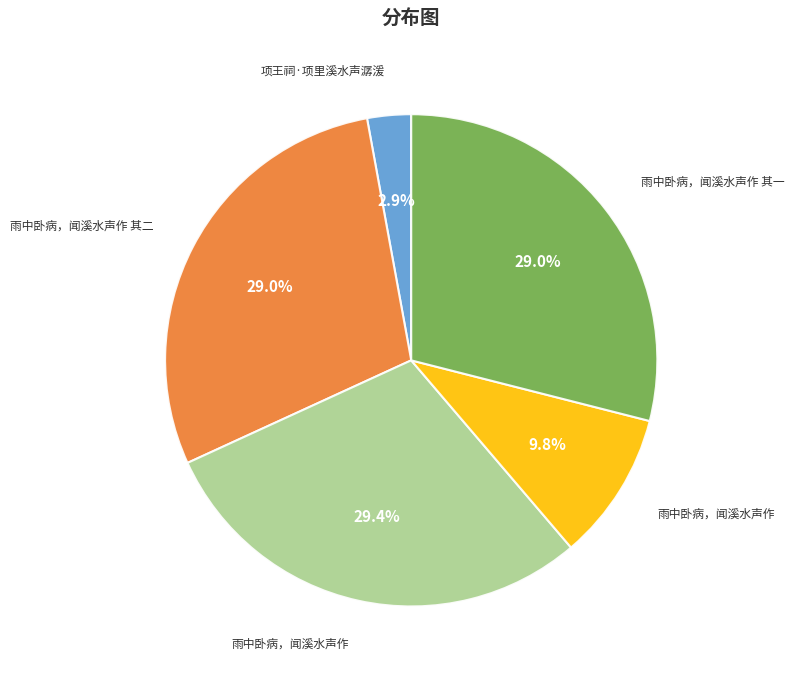

Is there a majority slice in this chart?

No